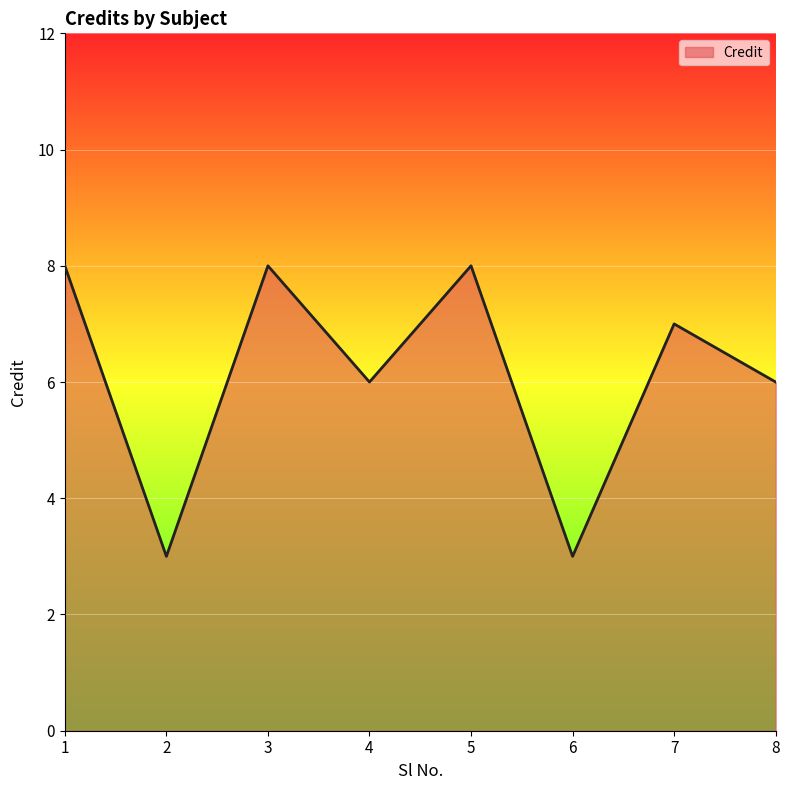

At which category does the data reach its first local valley?

2